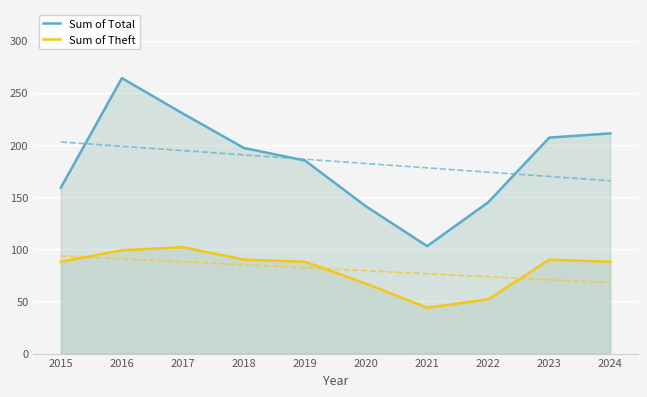

Reading right to left, list all the values displayed in this chart.

Sum of Total: 211	207	145	103	141	185	197	230	264	159
Sum of Theft: 88	90	52	44	67	88	90	102	99	88